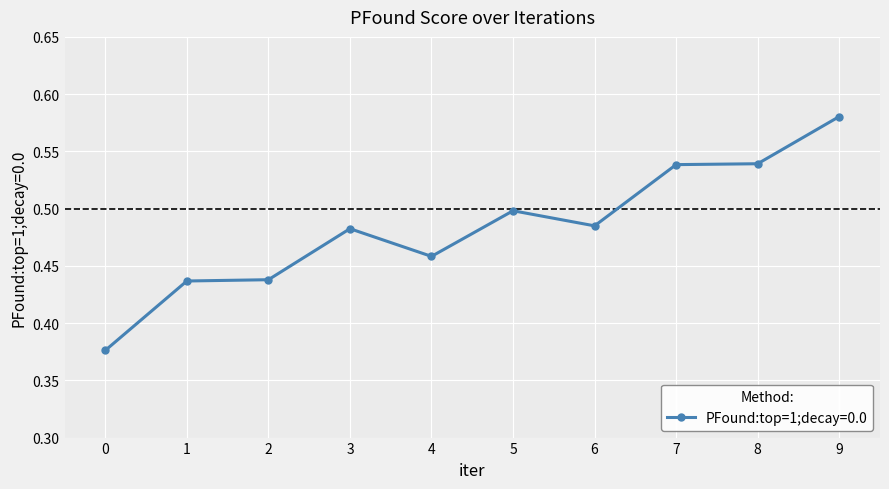

Is it true that the value at 4 is 0.7?

False